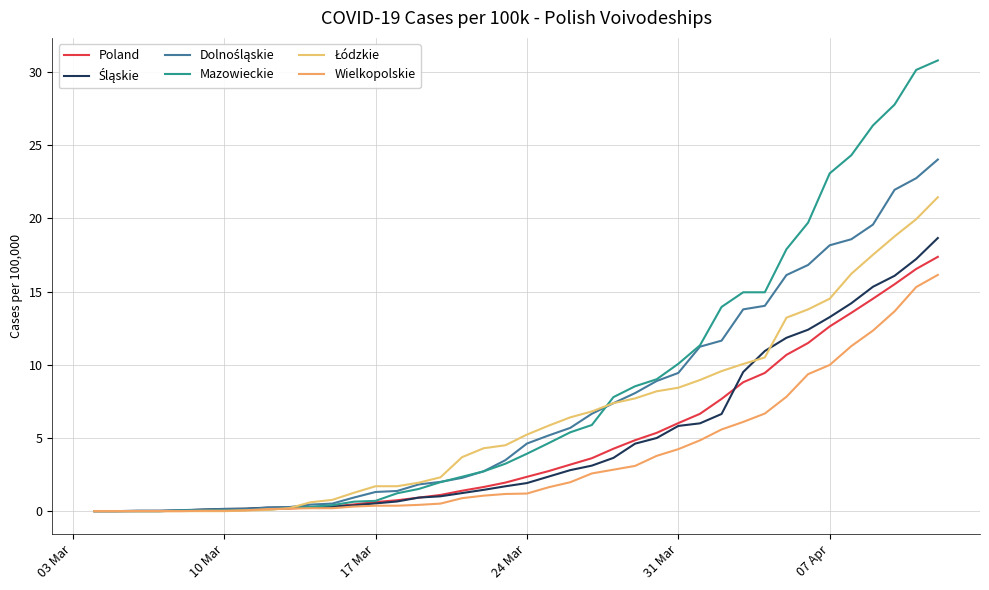

How many intersections are there between Śląskie and Dolnośląskie?

2